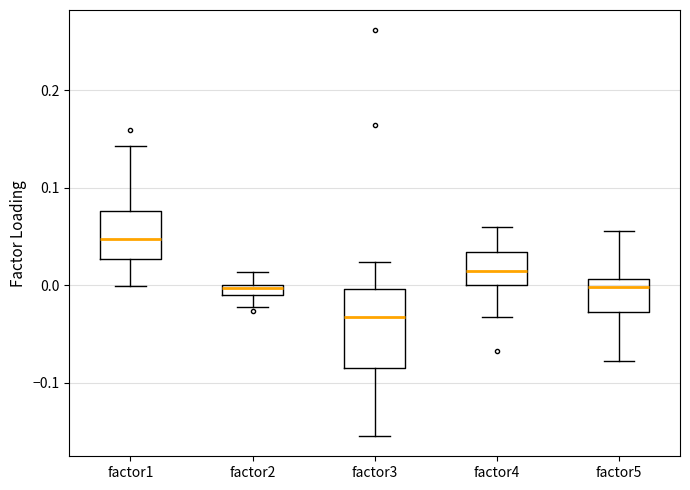

Which box is the tallest, from its lower edge to its upper edge?

factor3